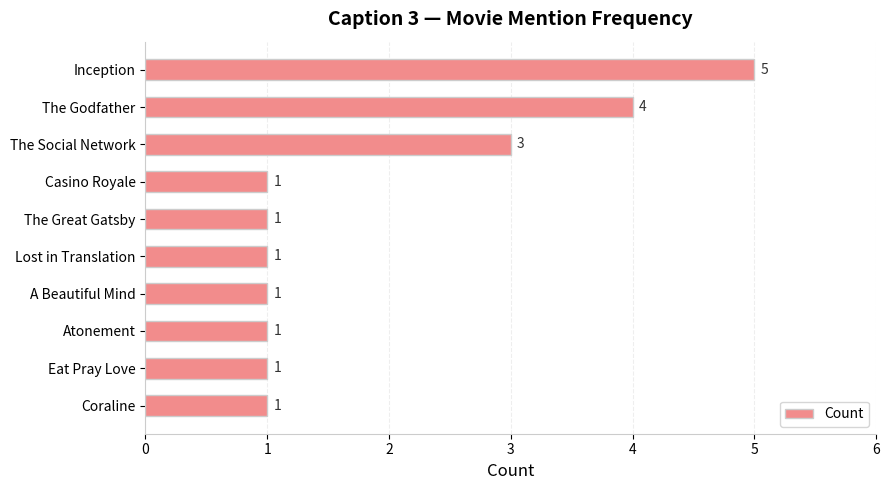

What is the change in value from Casino Royale to The Social Network?

+2